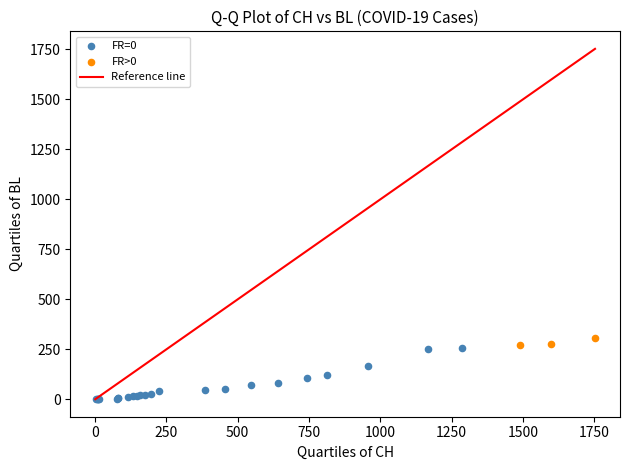

Which series has the largest Y range (max minus min)?

FR=0